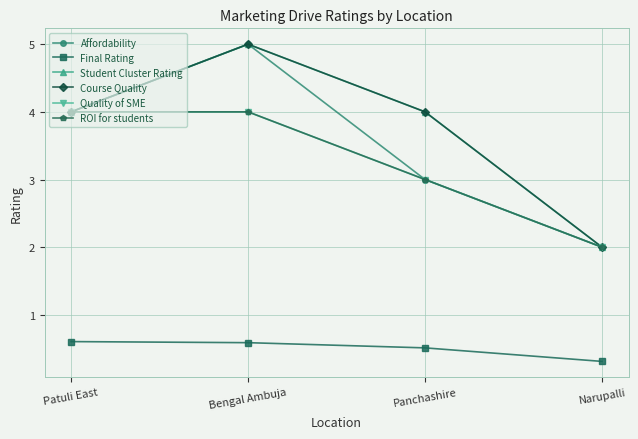

Where does the Course Quality series first go above 4?

Bengal Ambuja